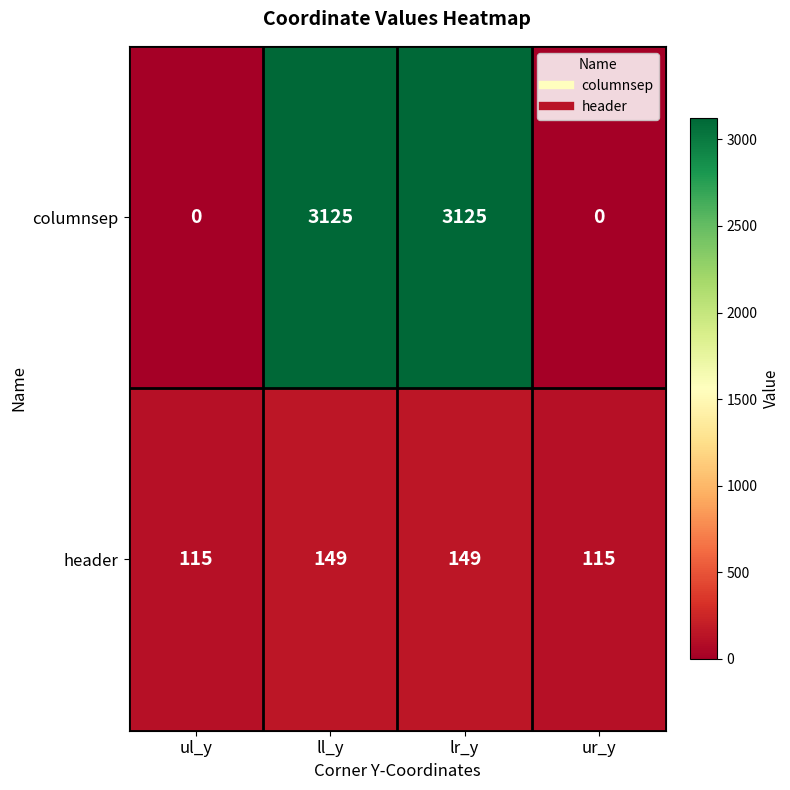

How many values in the header series are below 149?

2